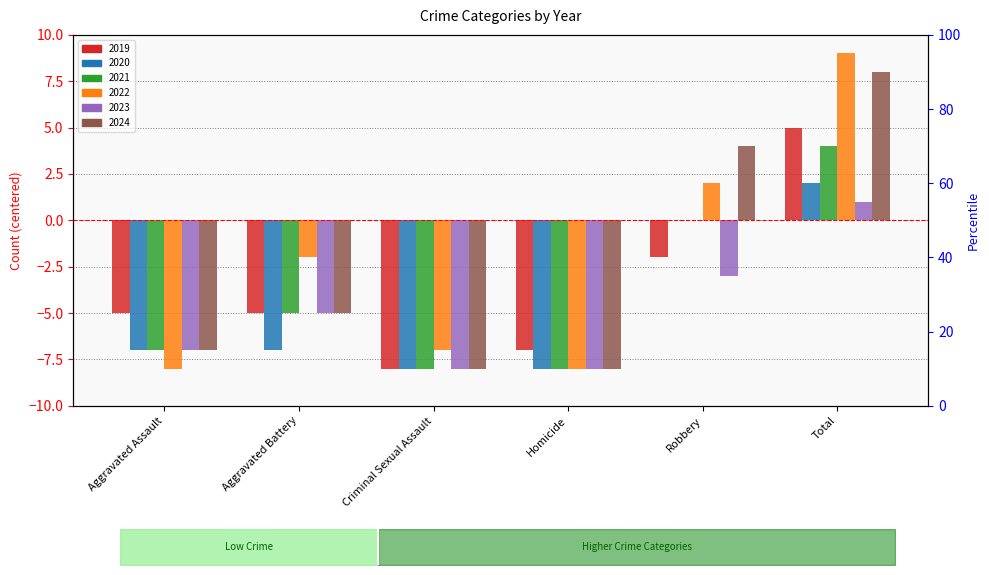

How many data points in 2024 are above -5?

2